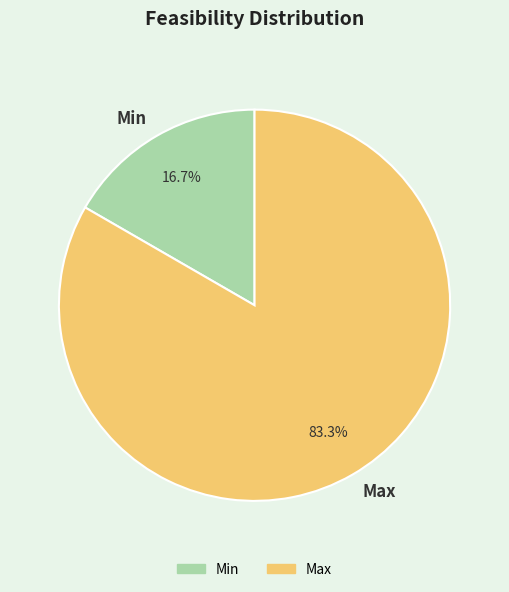

Combined, do Min and Max account for over 50%?

Yes